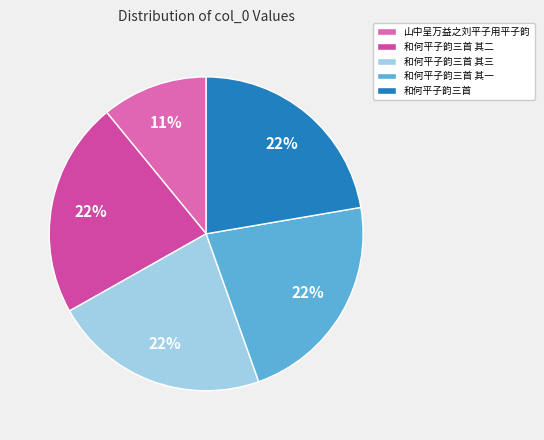

Between 和何平子韵三首 其二 and 和何平子韵三首 其一, which is larger?

和何平子韵三首 其二